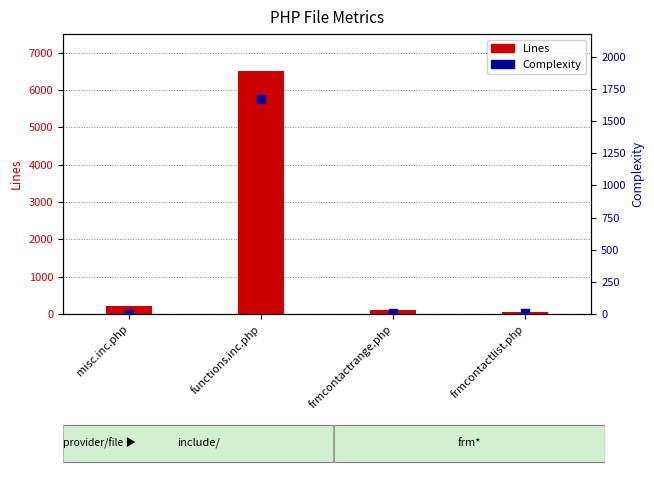

Which series contains the lowest Y value?

Complexity